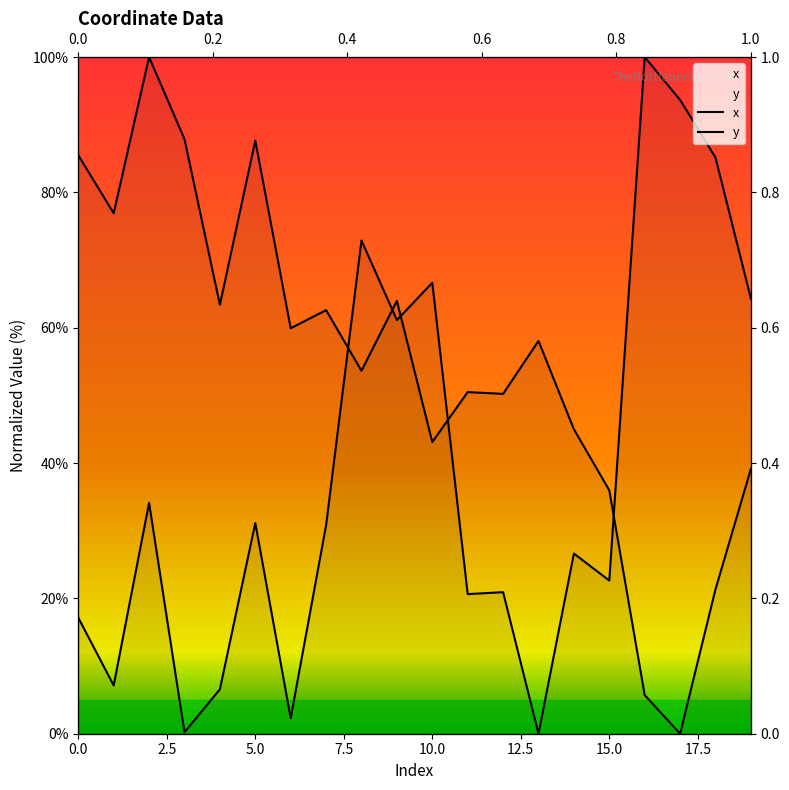

What is the value of the x point at the 18th from the left?

93.7